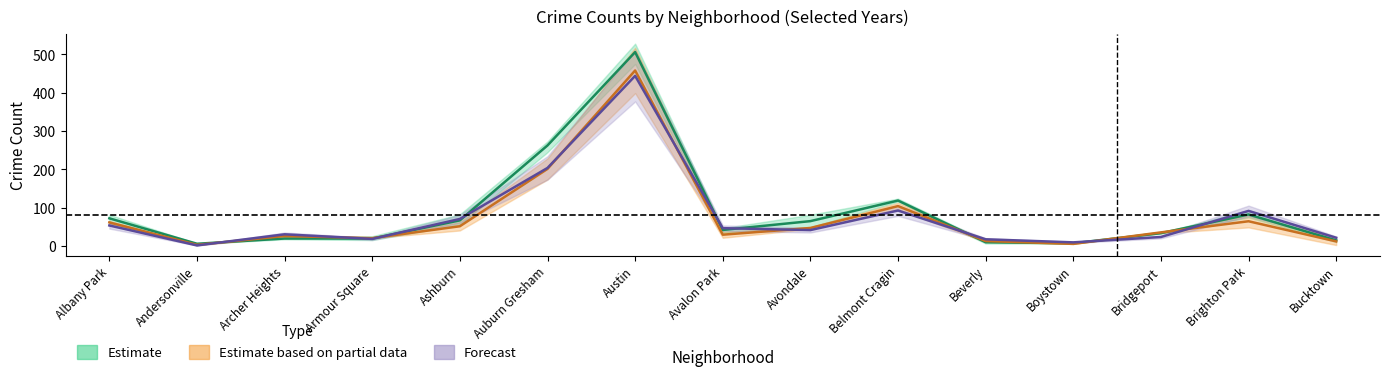

What is the greatest value displayed?

506.0